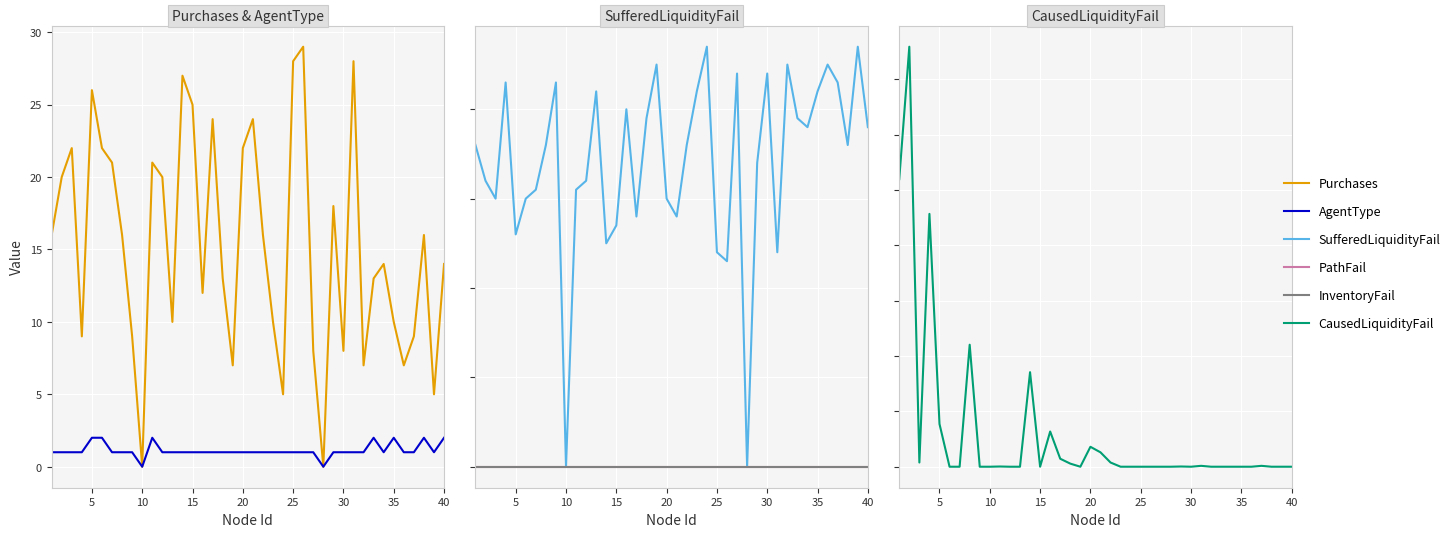

How many values in the AgentType series are below 1?

2